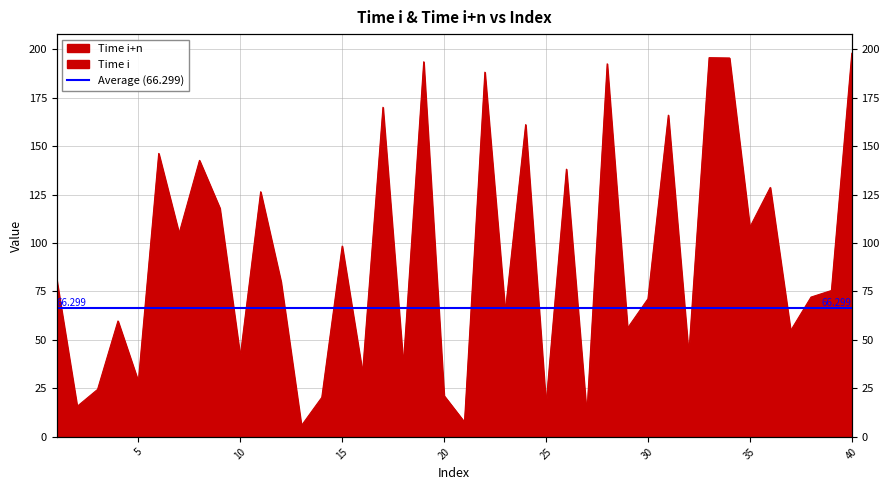

How many distinct data groups are displayed?

2